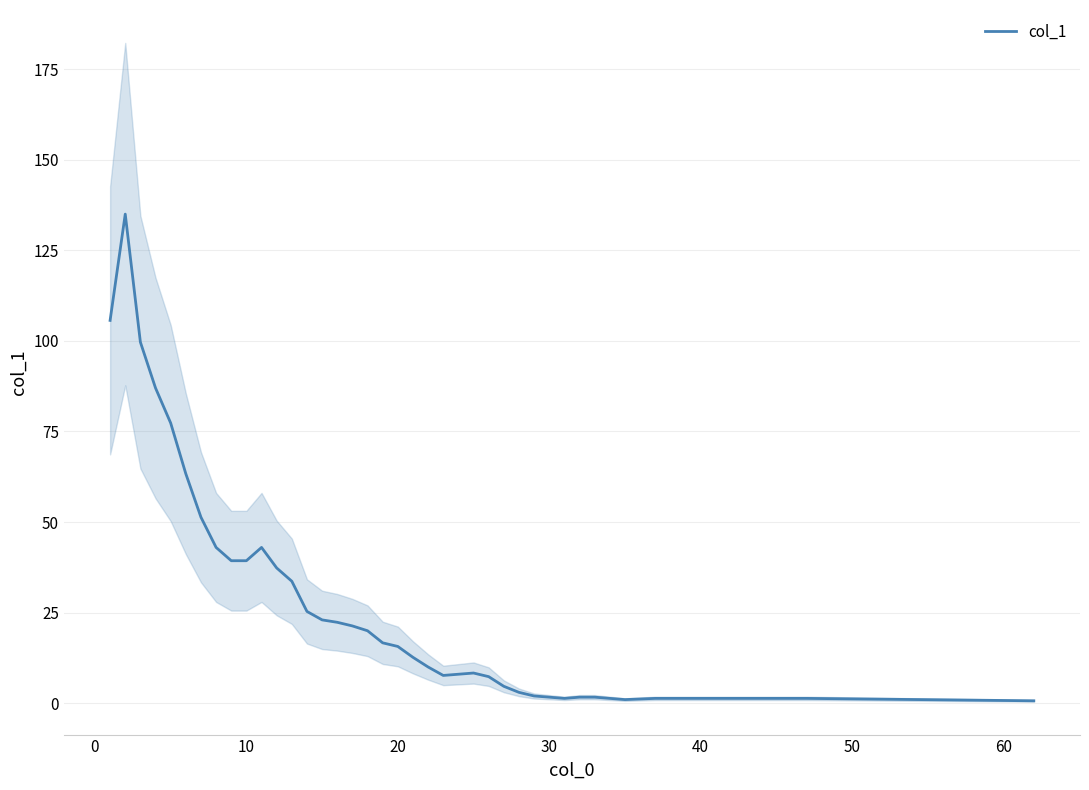

What is the highest value of the col_1 series?

135.0